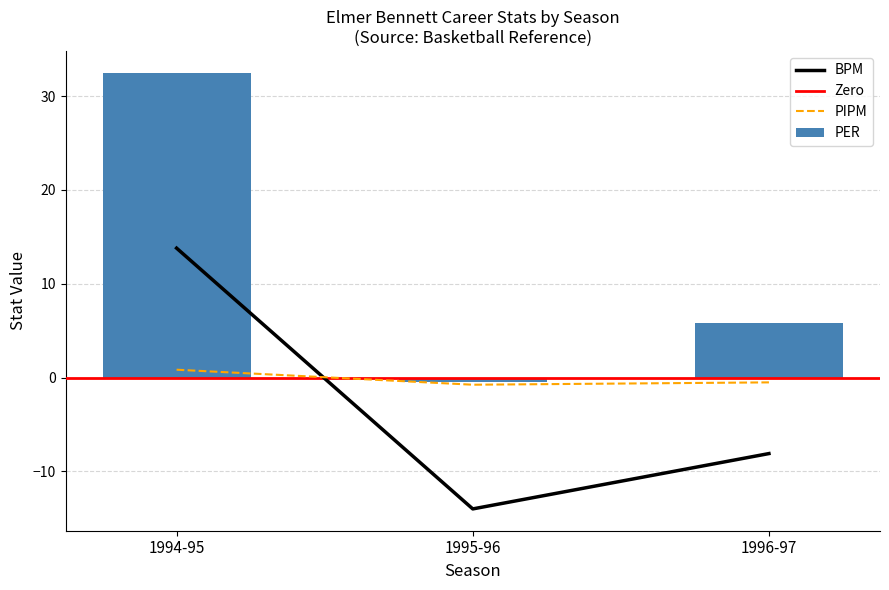

What is the label of the 1st bar from the right?

1996-97